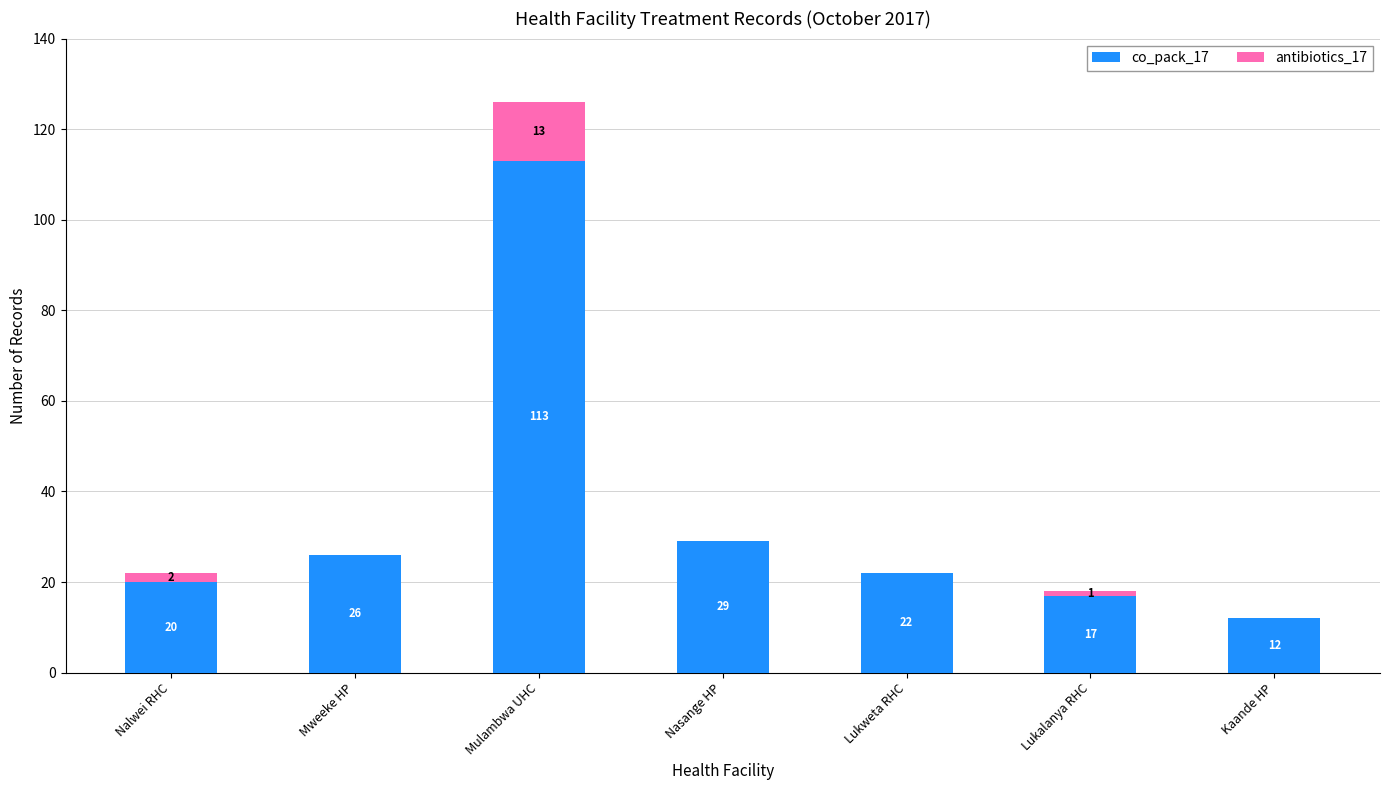

Are the bars horizontal?

No